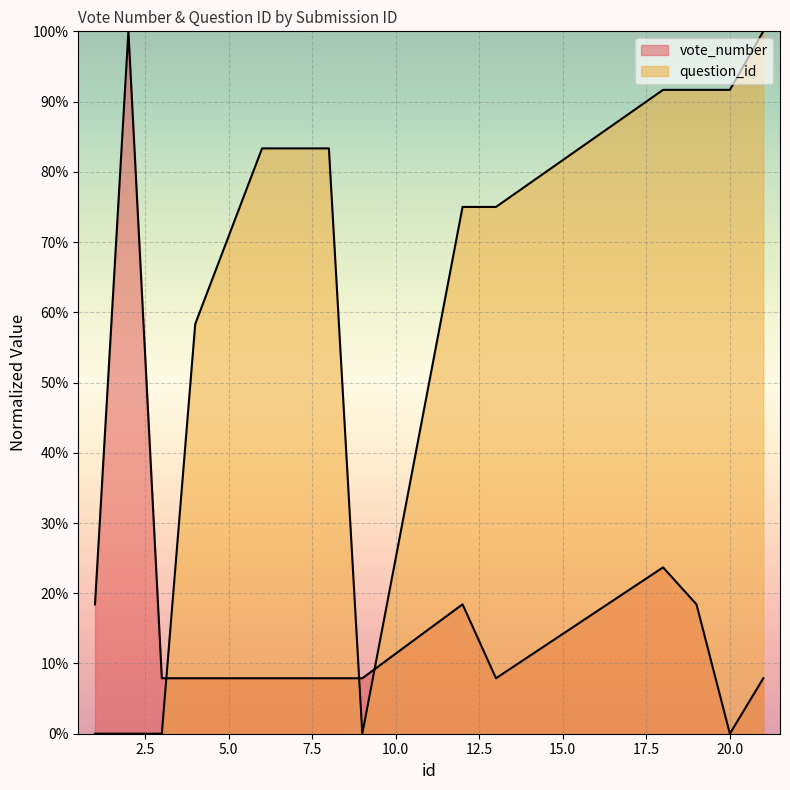

Between 4 and 1, which is larger?

1